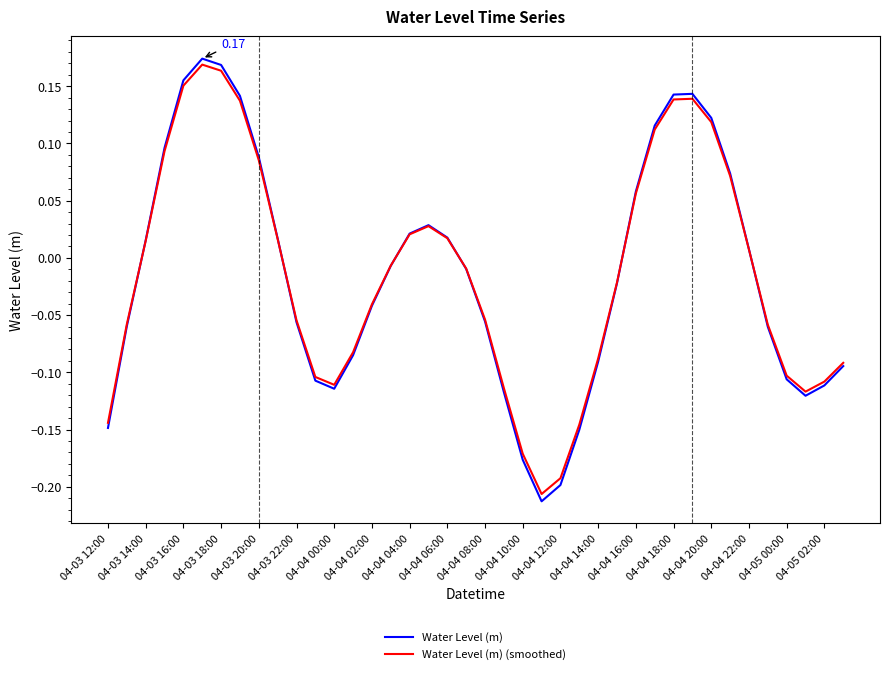

Which series has the widest spread of values?

Water Level (m)